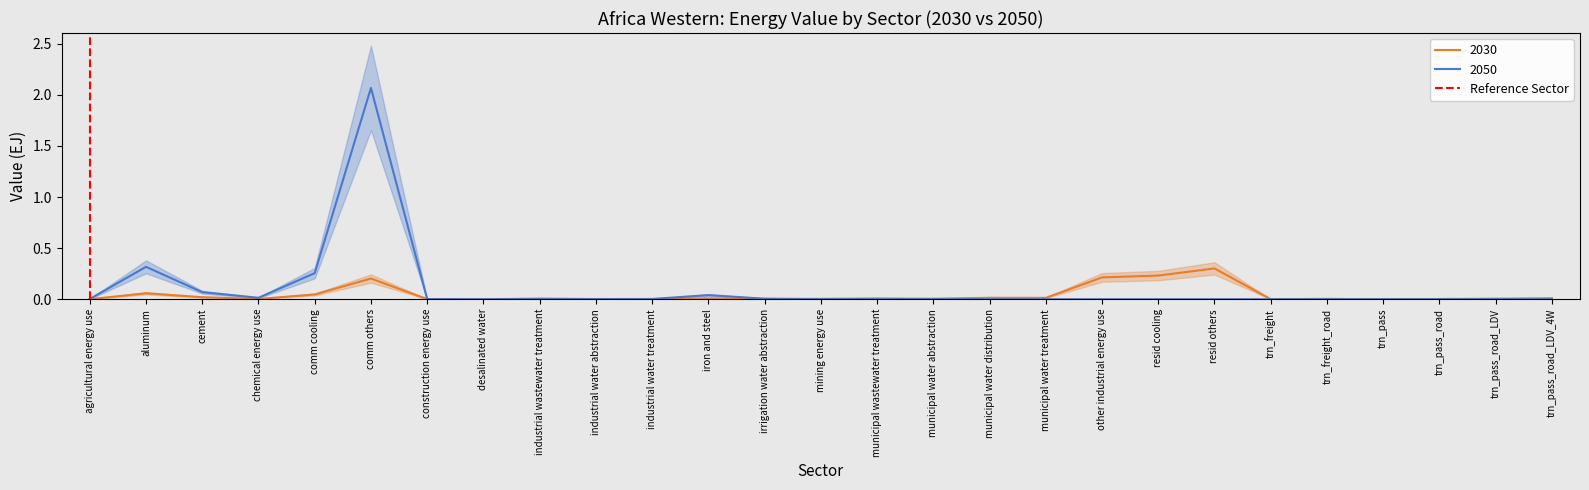

The value of 2050 at municipal water abstraction is -0.8. True or false?

False